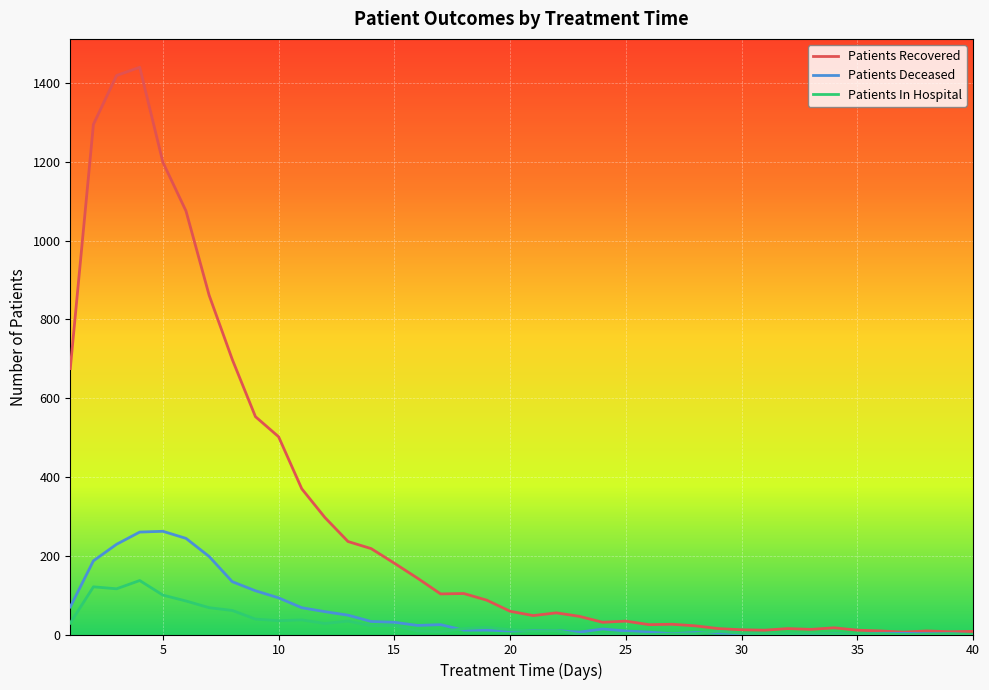

What is the sum of all Patients Recovered values?

11935